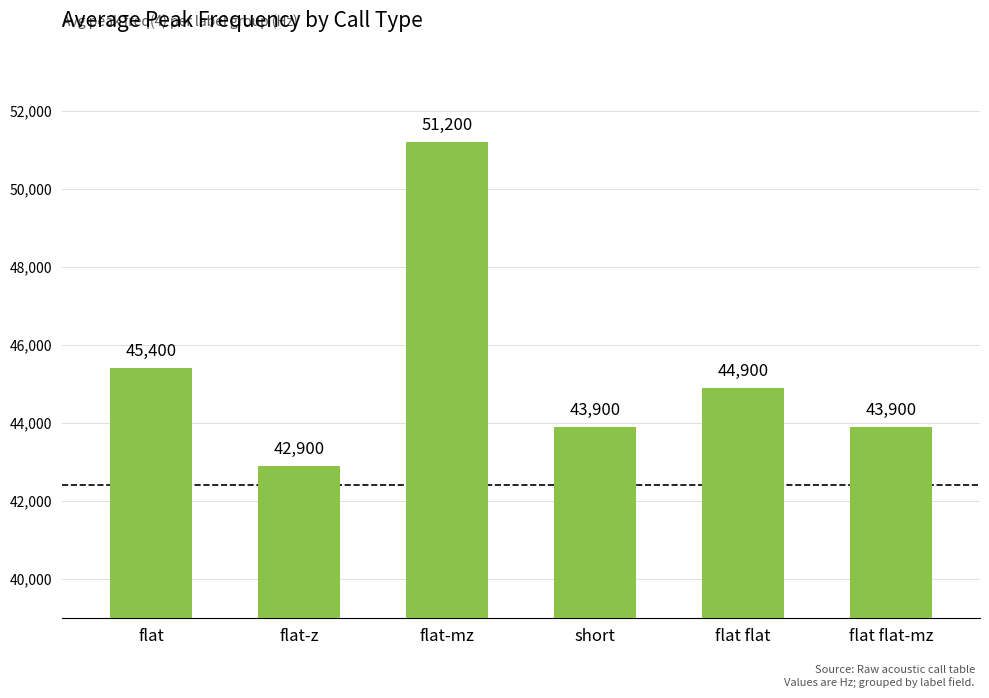

True or false: the data shows 42900 at flat-z.

True